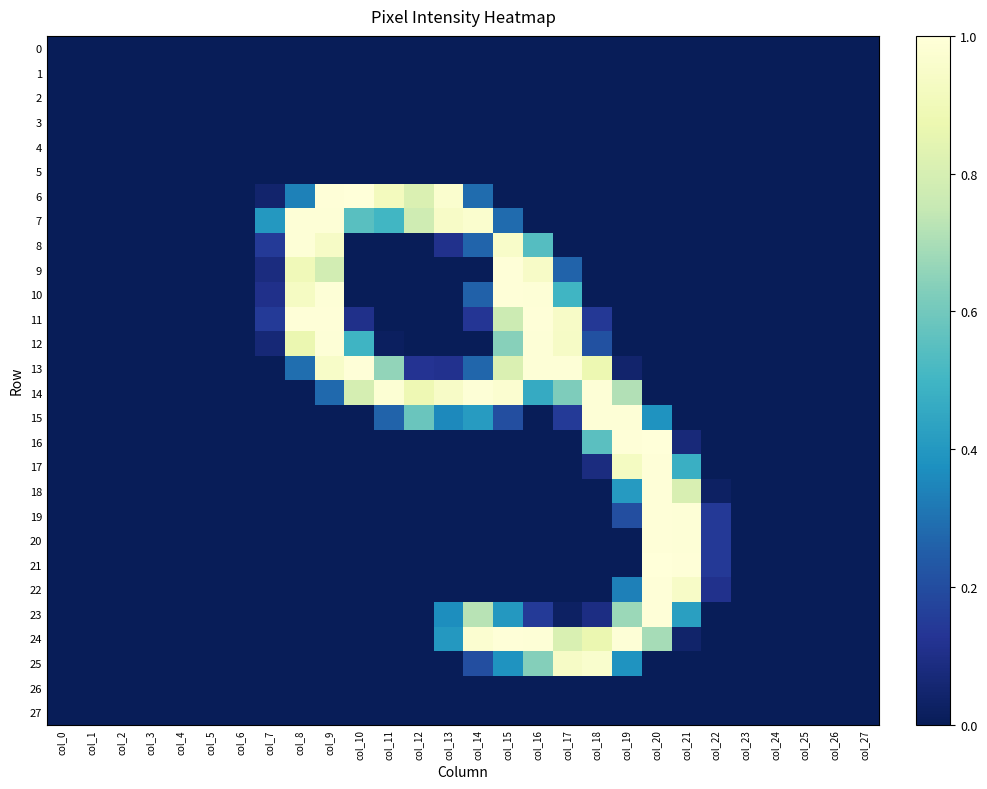

At how many categories does at least one series exceed 0?

16